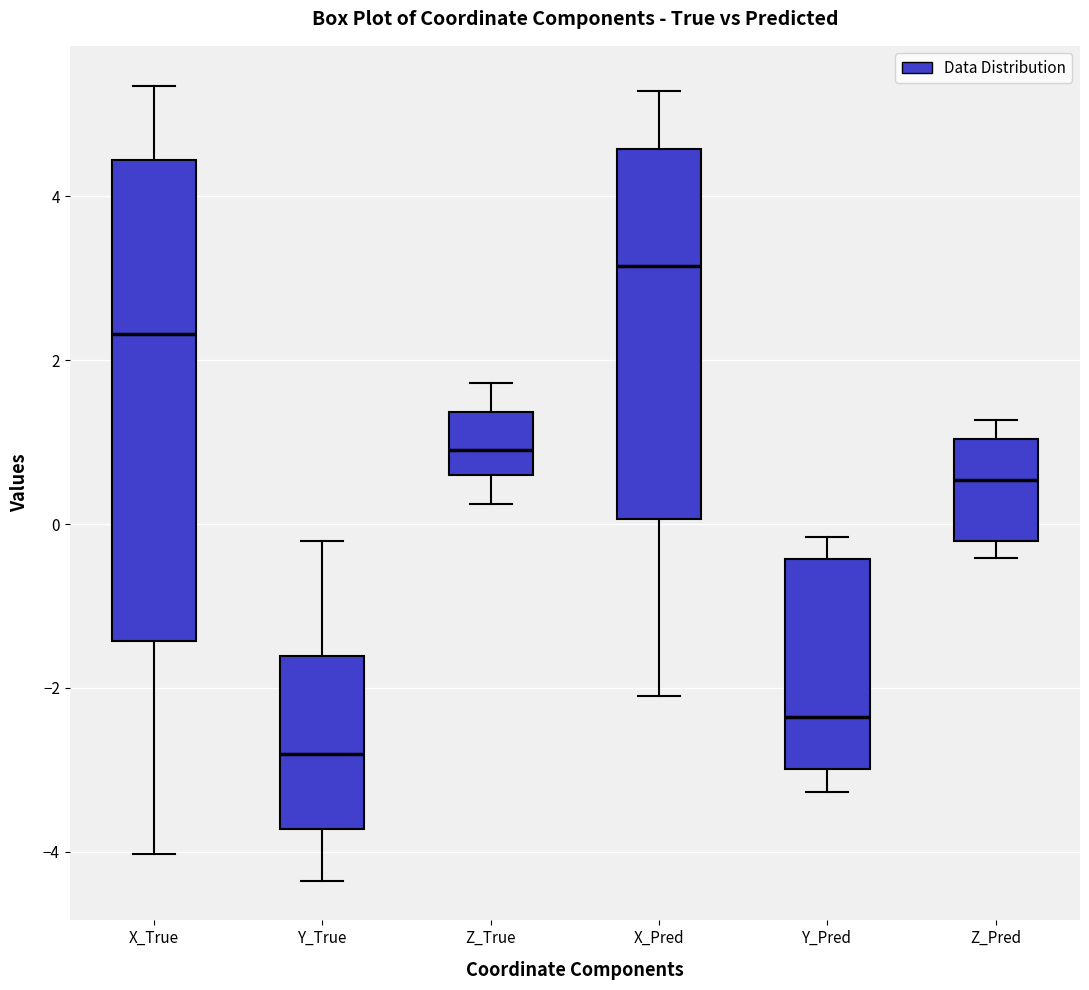

Which box's median line is the highest?

X_Pred